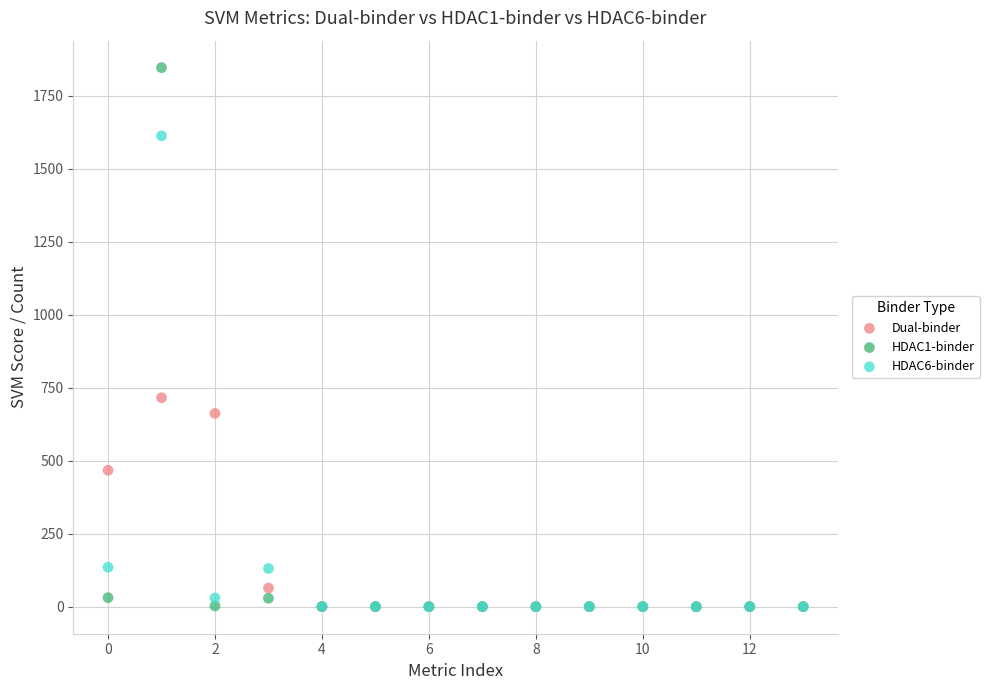

Which series has the widest spread of Y values?

HDAC1-binder